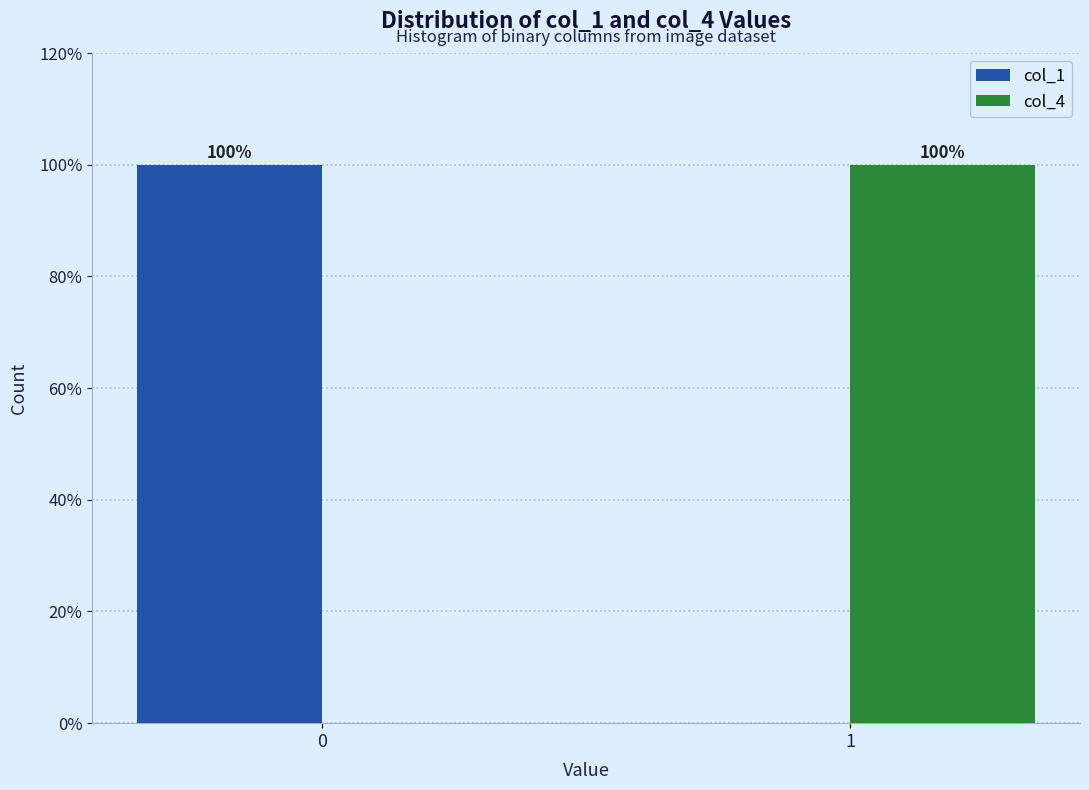

Reading left to right, extract all data points from this chart.

col_1: 0=100	1=0
col_4: 0=0	1=100